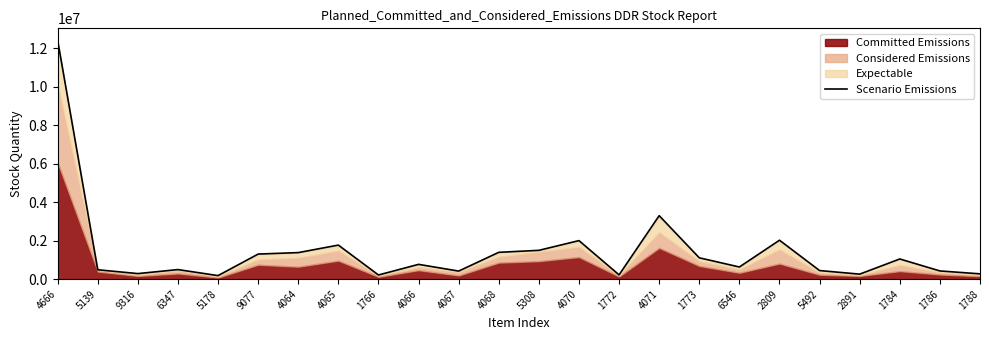

The value at 4064 is 1375875. True or false?

True